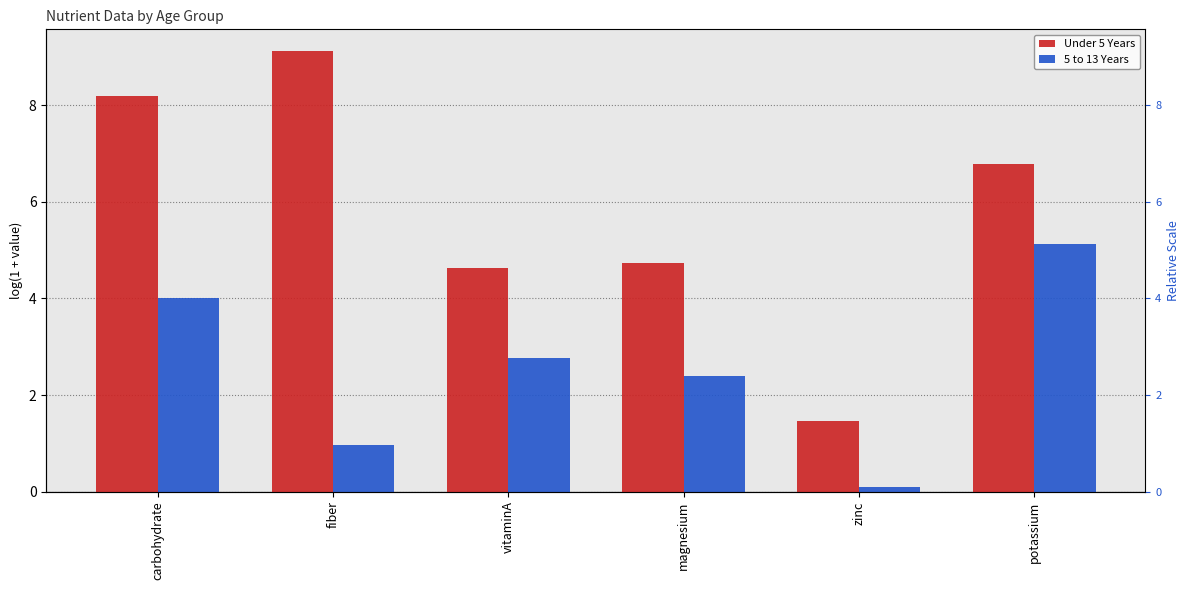

Reading left to right, what are all the values shown in this chart?

Under 5 Years: carbohydrate=8.2	fiber=9.1	vitaminA=4.6	magnesium=4.7	zinc=1.5	potassium=6.8
5 to 13 Years: carbohydrate=4.0	fiber=1.0	vitaminA=2.8	magnesium=2.4	zinc=0.1	potassium=5.1